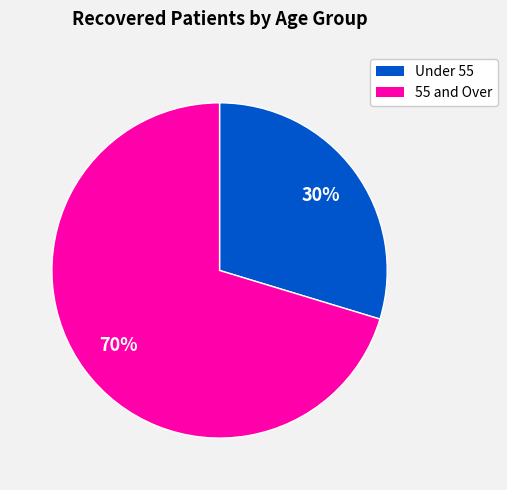

Is there any slice that represents more than half of the pie?

Yes